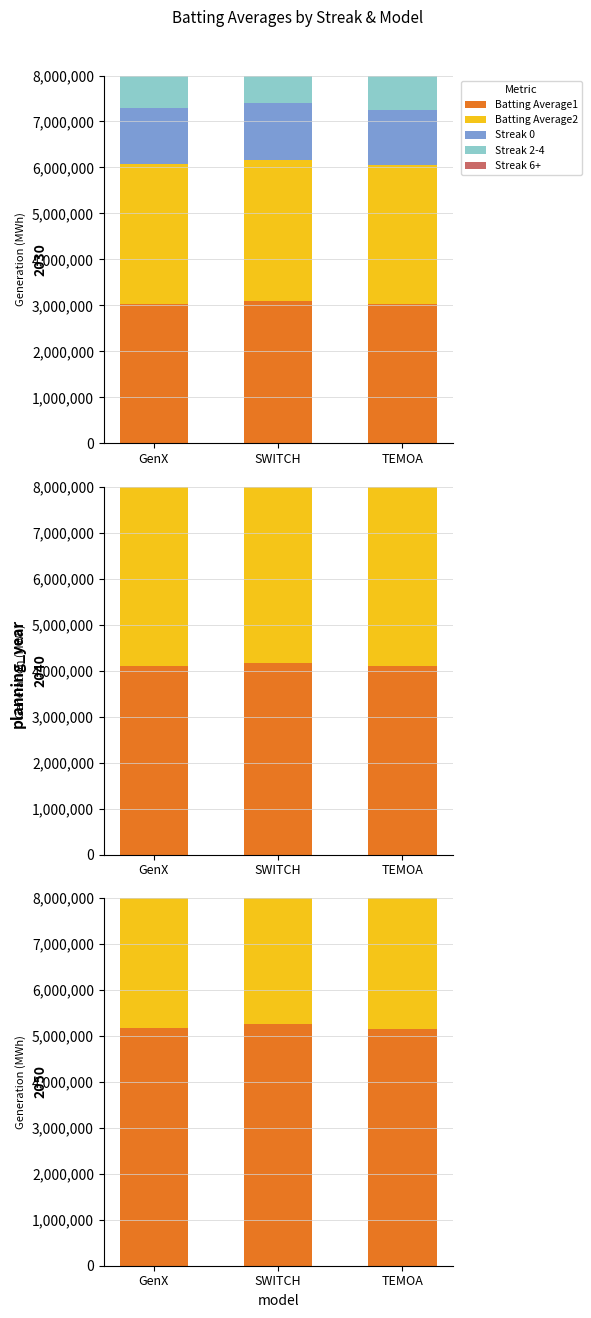

What is the label of the 1st bar from the left?

GenX